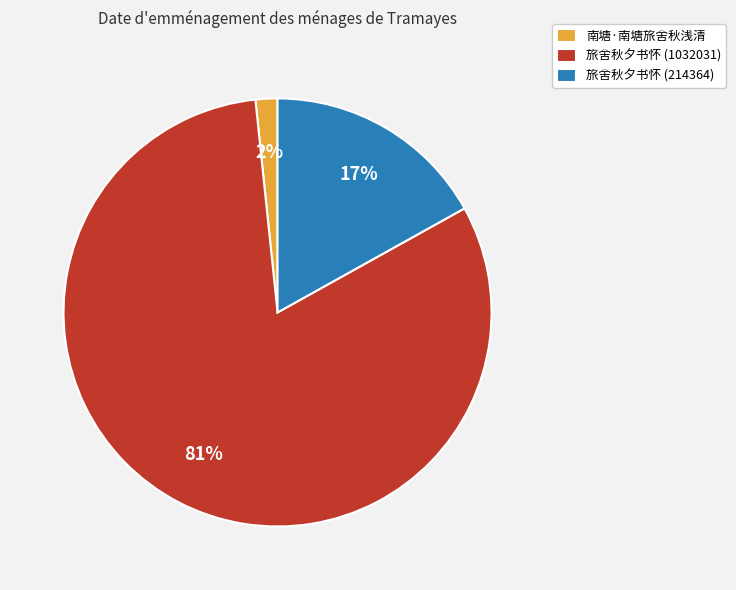

What is the majority slice?

旅舍秋夕书怀 (1032031)